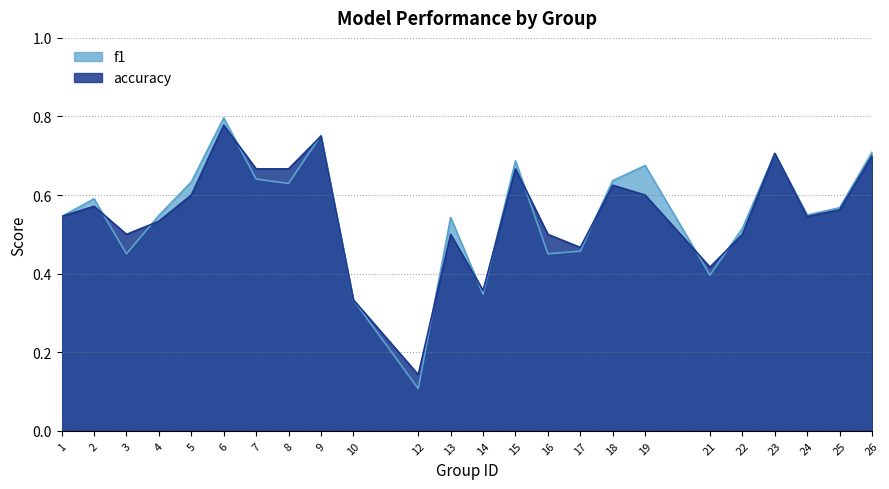

How many interior local peaks does the accuracy series have?

7